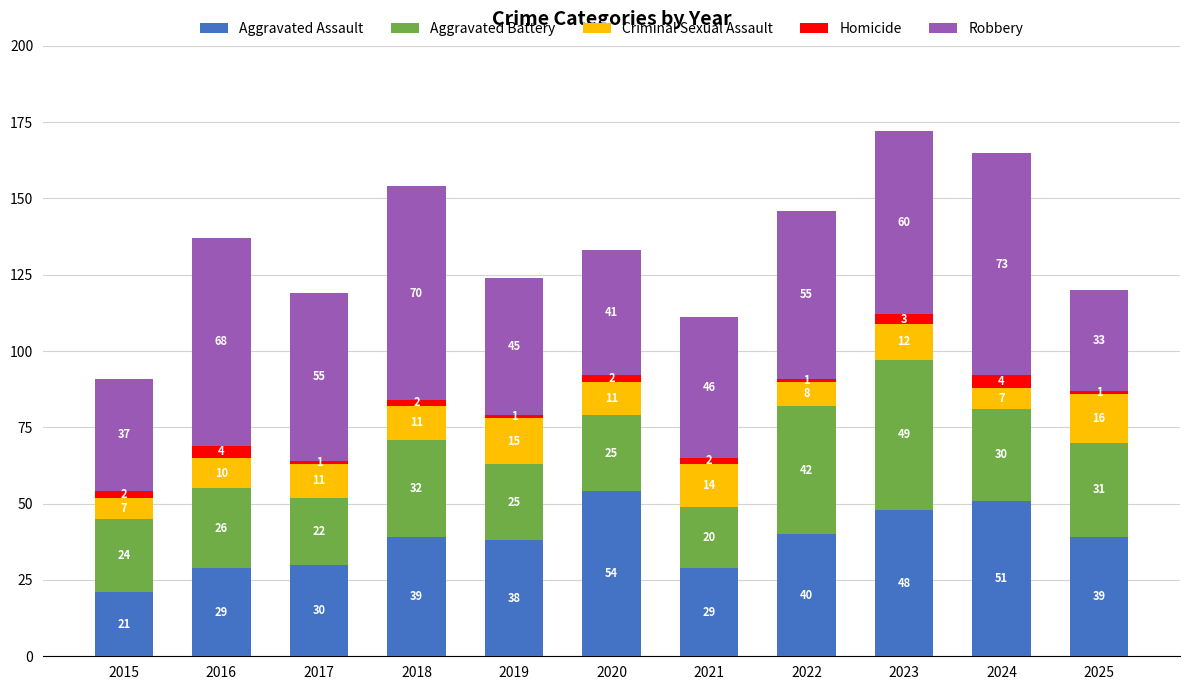

Reading left to right, transcribe the values for Aggravated Assault.

2015=21	2016=29	2017=30	2018=39	2019=38	2020=54	2021=29	2022=40	2023=48	2024=51	2025=39